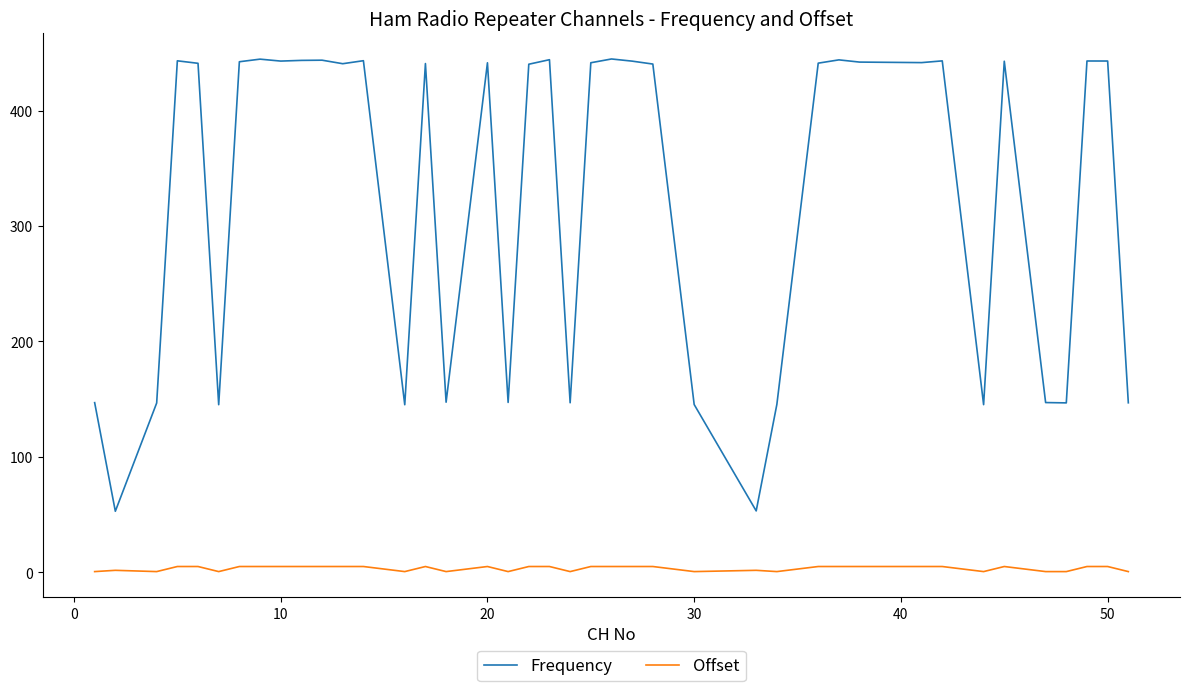

List the series in order of their overall mean, highest first.

Frequency, Offset